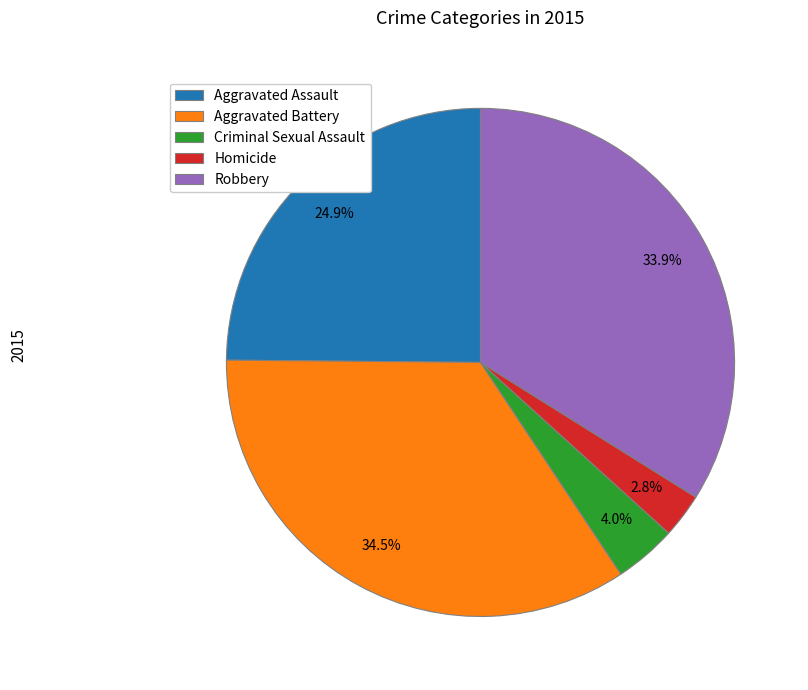

Is it true that Aggravated Battery is 46% of the pie?

False